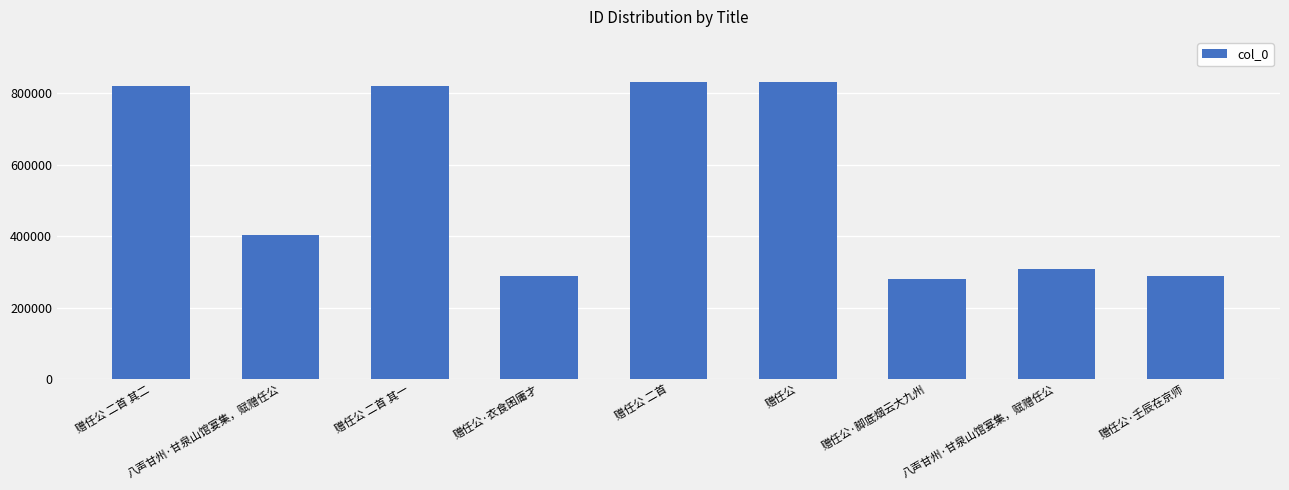

At which label does the data first exceed 404160?

赠任公 二首 其二